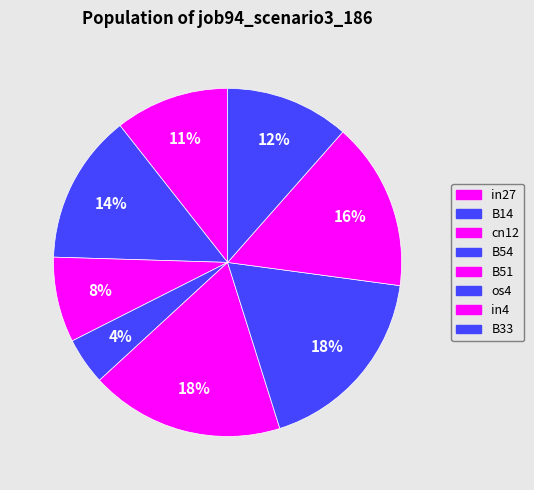

To the nearest percent, what percentage of the pie is cn12?

8%